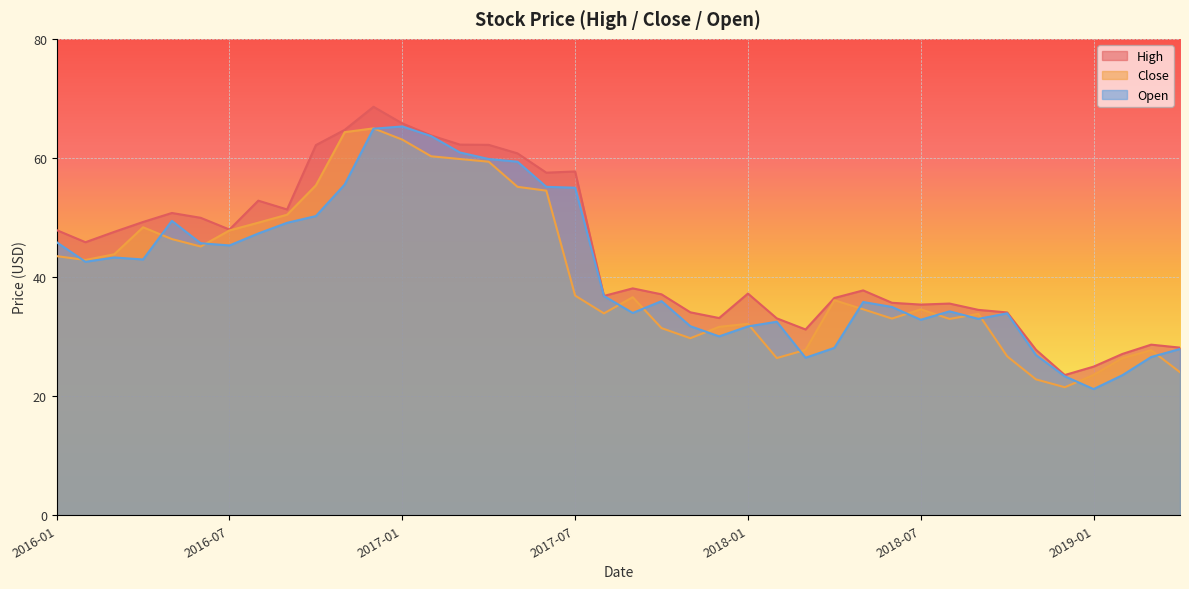

Is the value of High at 2019-01 greater than the value of Close at 2018-02?

No